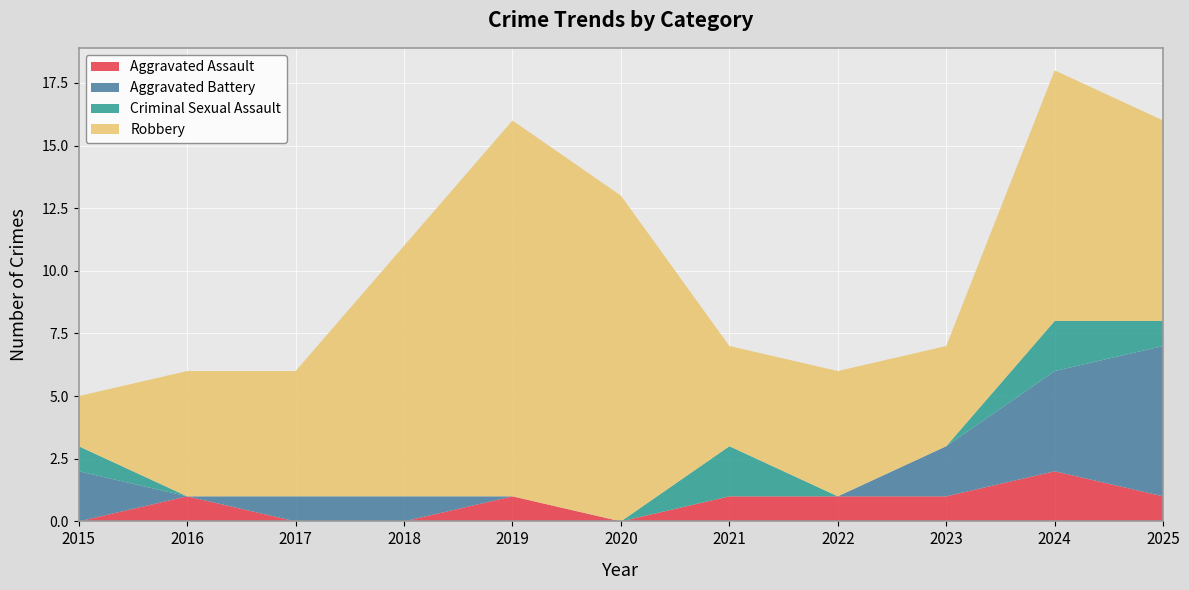

Reading right to left, what are all the values shown in this chart?

Aggravated Assault: 2025=1	2024=2	2023=1	2022=1	2021=1	2020=0	2019=1	2018=0	2017=0	2016=1	2015=0
Aggravated Battery: 2025=6	2024=4	2023=2	2022=0	2021=0	2020=0	2019=0	2018=1	2017=1	2016=0	2015=2
Criminal Sexual Assault: 2025=1	2024=2	2023=0	2022=0	2021=2	2020=0	2019=0	2018=0	2017=0	2016=0	2015=1
Robbery: 2025=8	2024=10	2023=4	2022=5	2021=4	2020=13	2019=15	2018=10	2017=5	2016=5	2015=2